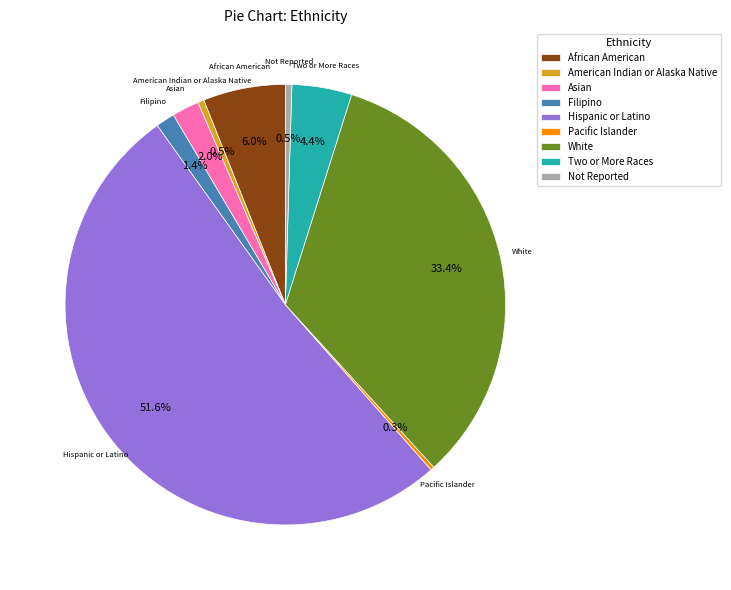

Approximately how many times larger is the value at African American compared to White?

0.2